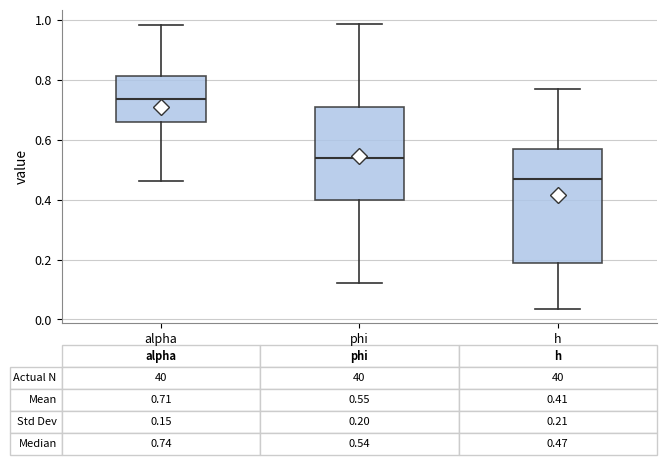

Which box is the tallest, from its lower edge to its upper edge?

h